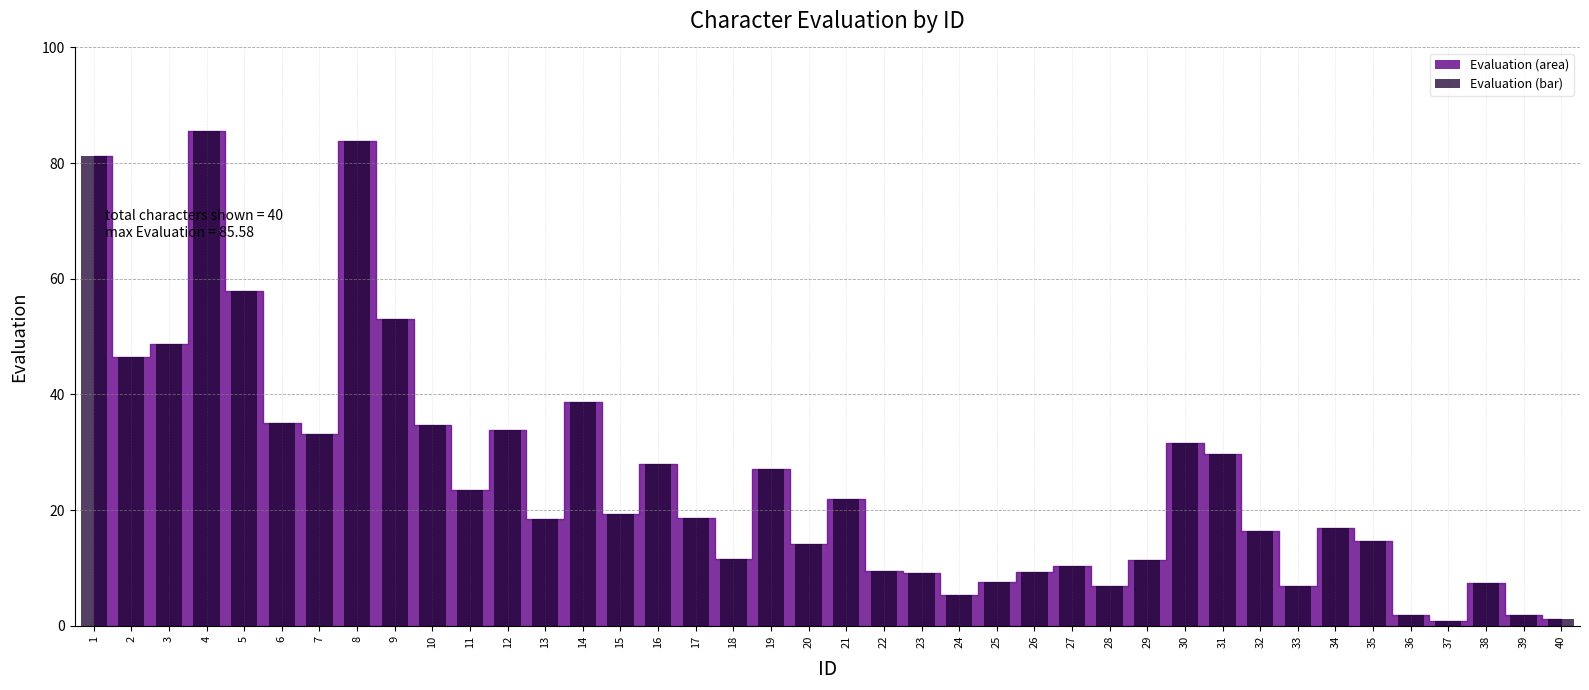

What is the value of the 31st bar from the left?

29.7